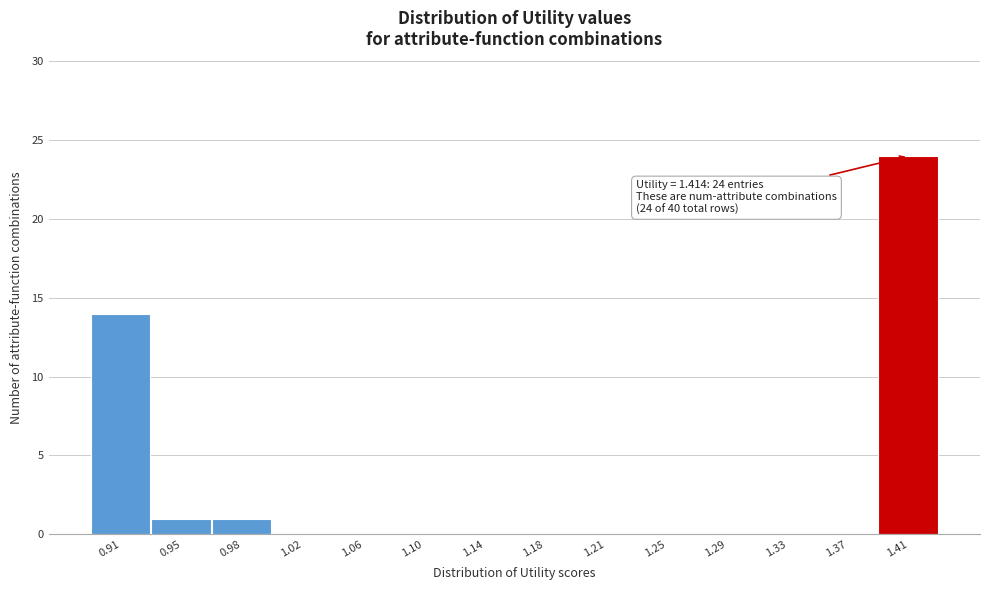

Which range on the x-axis has the tallest bar?

1.385 to 1.425